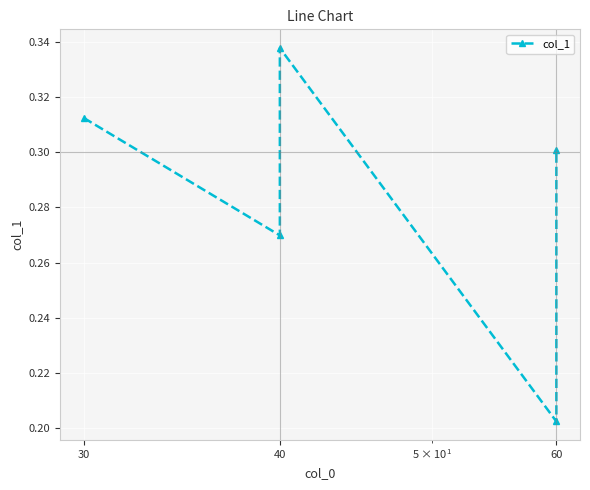

The chart shows a value of 0.3 at 40. True or false?

True